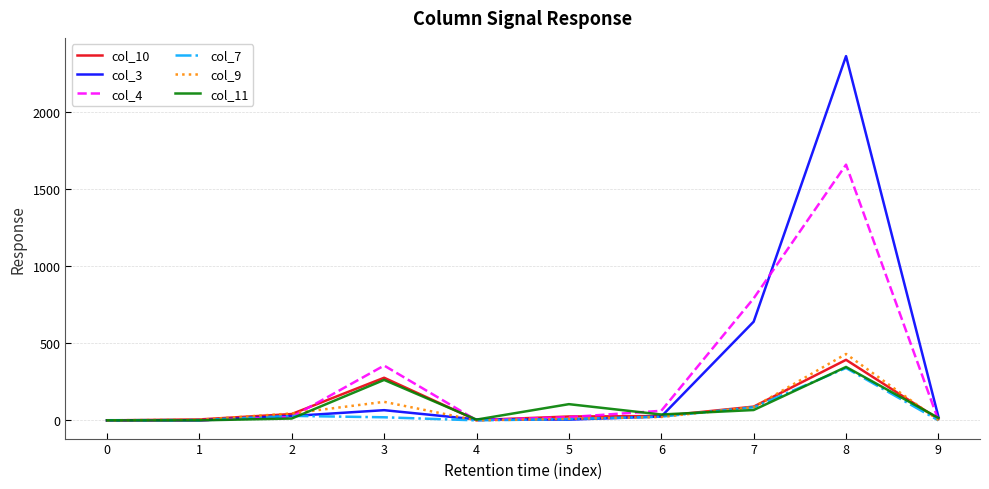

Which series has the largest range (max minus min)?

col_3